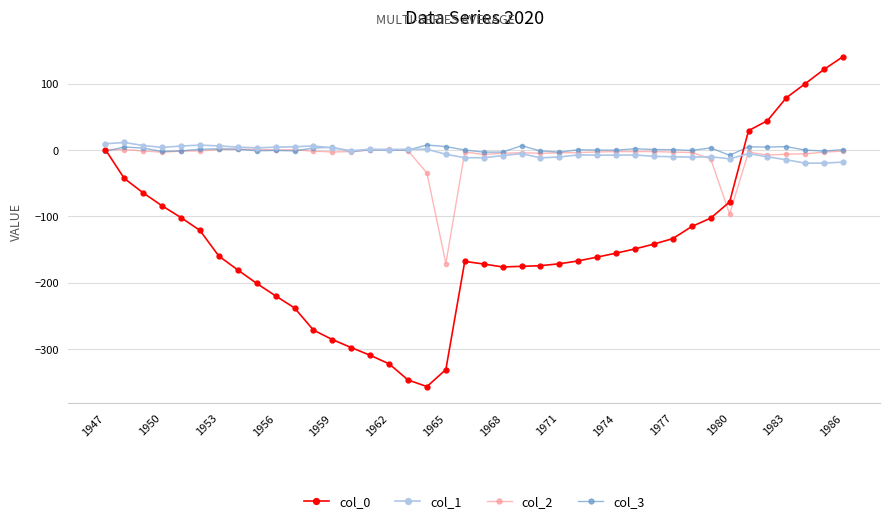

True or false: col_2 has more than 2 interior local peaks.

True